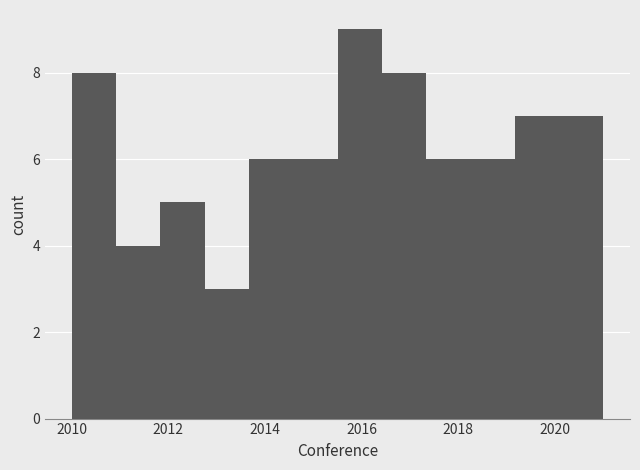

How tall is the bar that spans 2019.2 to 2020.0 on the x-axis? Neither the bar edges nor the heights are printed on the chart, so give them approximately, as read against the axes.

7